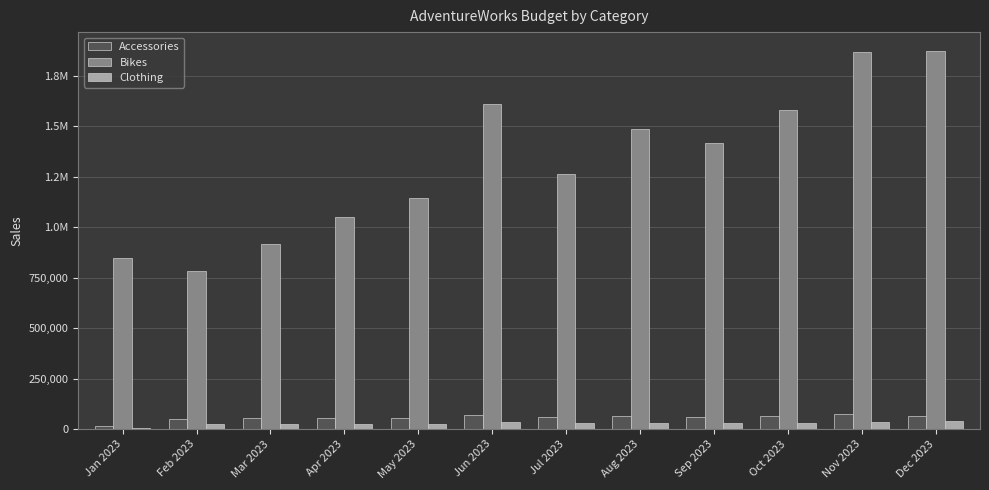

What is the label of the 9th bar from the right?

Apr 2023